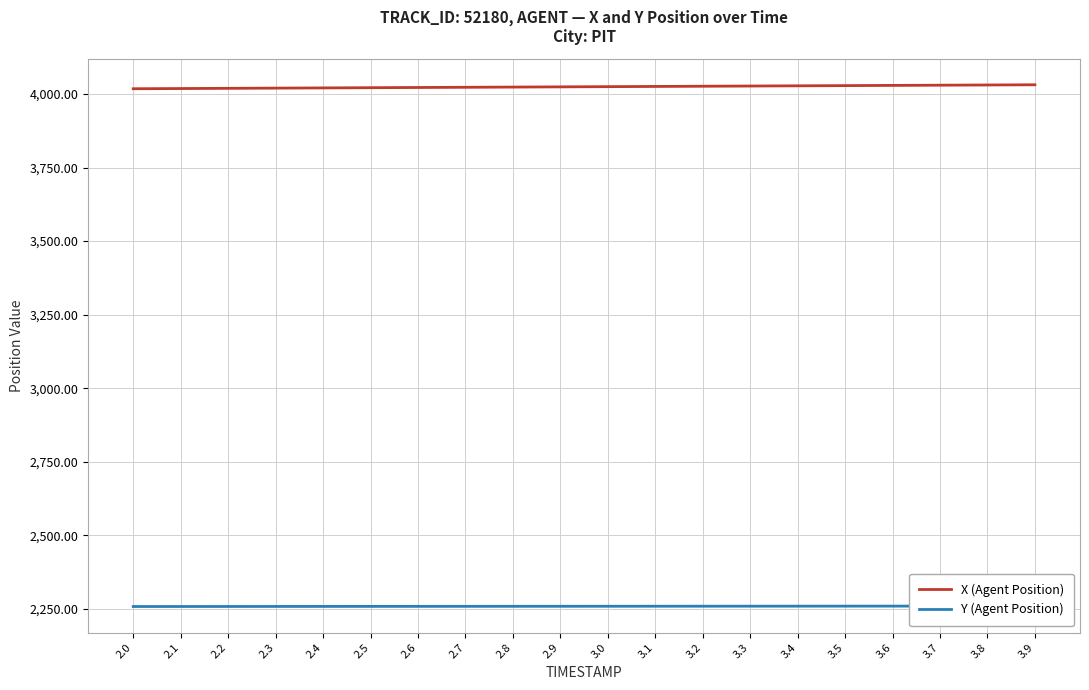

Which has a higher value, 3.6 or 2.2?

3.6